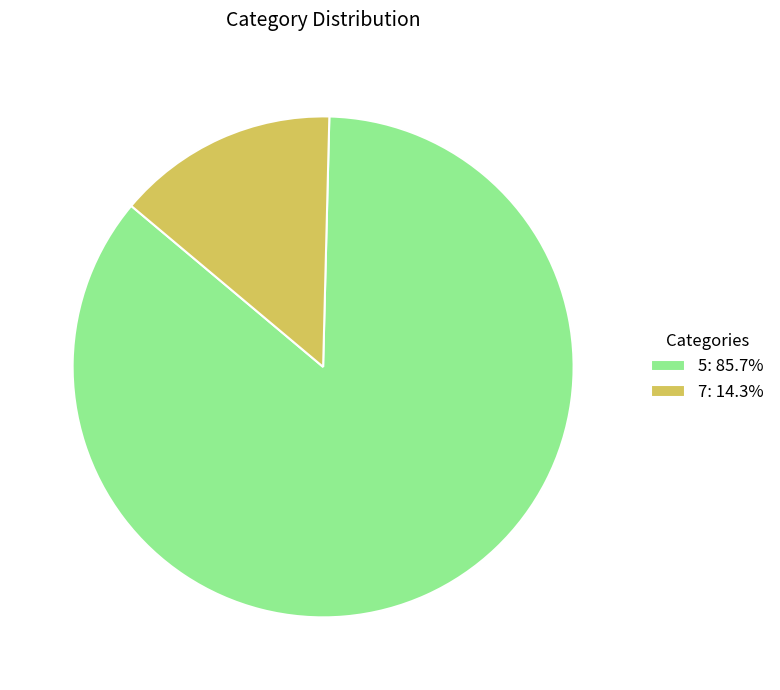

How many slices are in this pie chart?

2